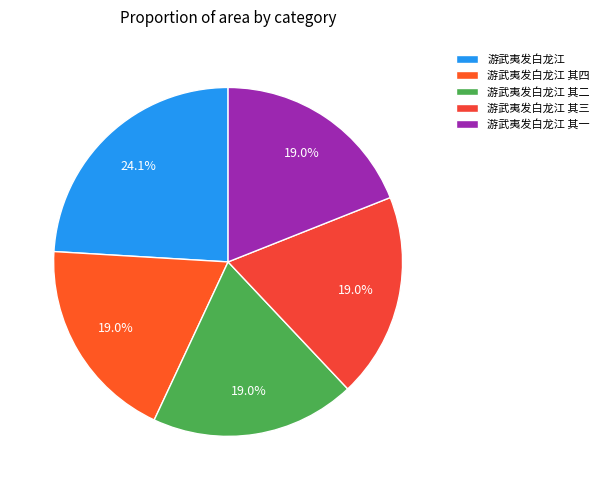

To the nearest percent, what is the difference between the largest and smallest slice percentages?

5%